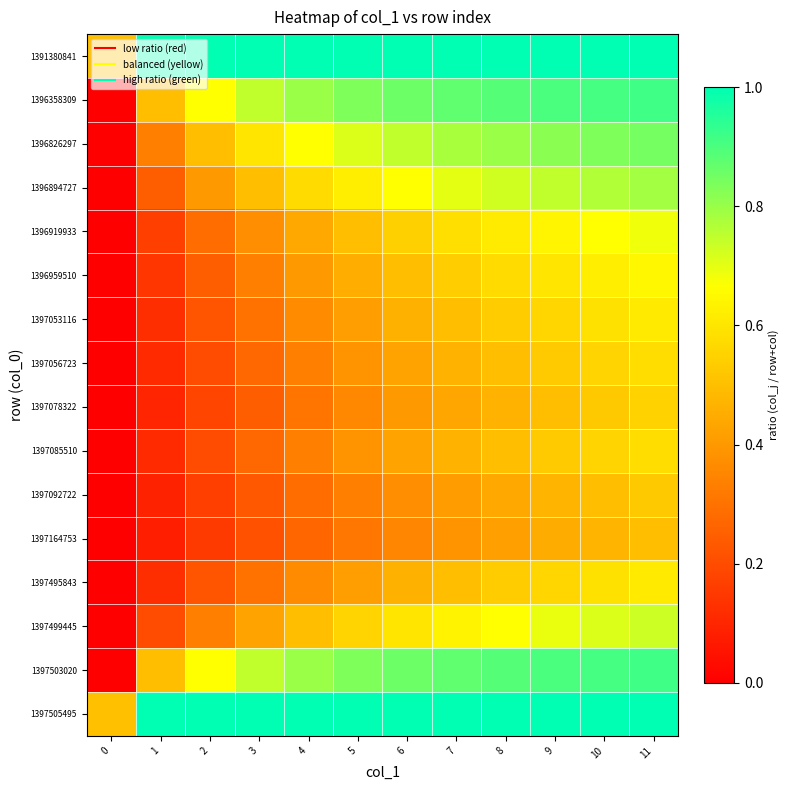

Which has a higher value, 9 or 0?

9